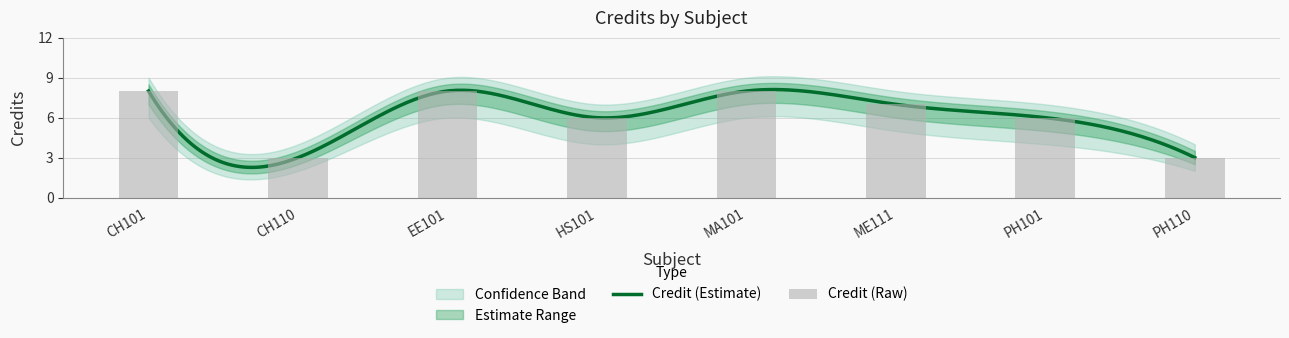

How many bars are there in total?

8